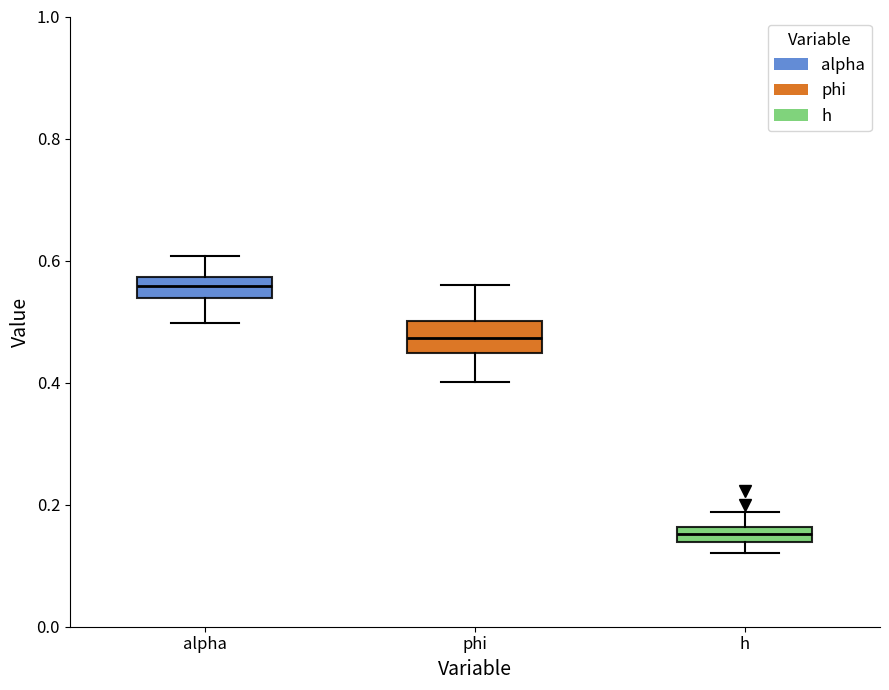

Where does the lower whisker of the box for alpha end on the y-axis? The values are not printed on the chart, so give them approximately, as read against the axis.

0.50